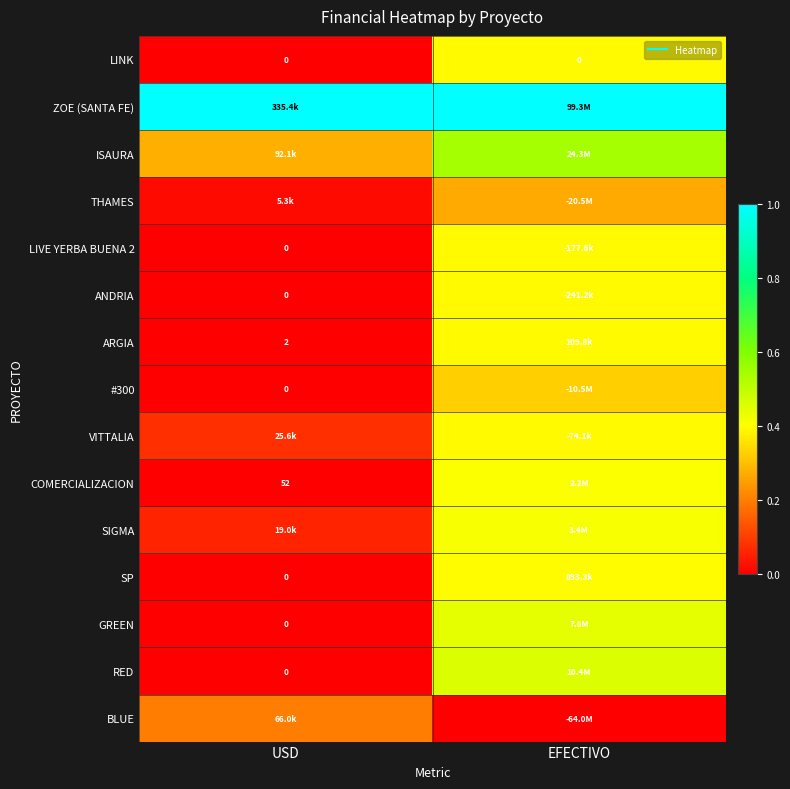

The BLUE series shows 0.1 at EFECTIVO. True or false?

False